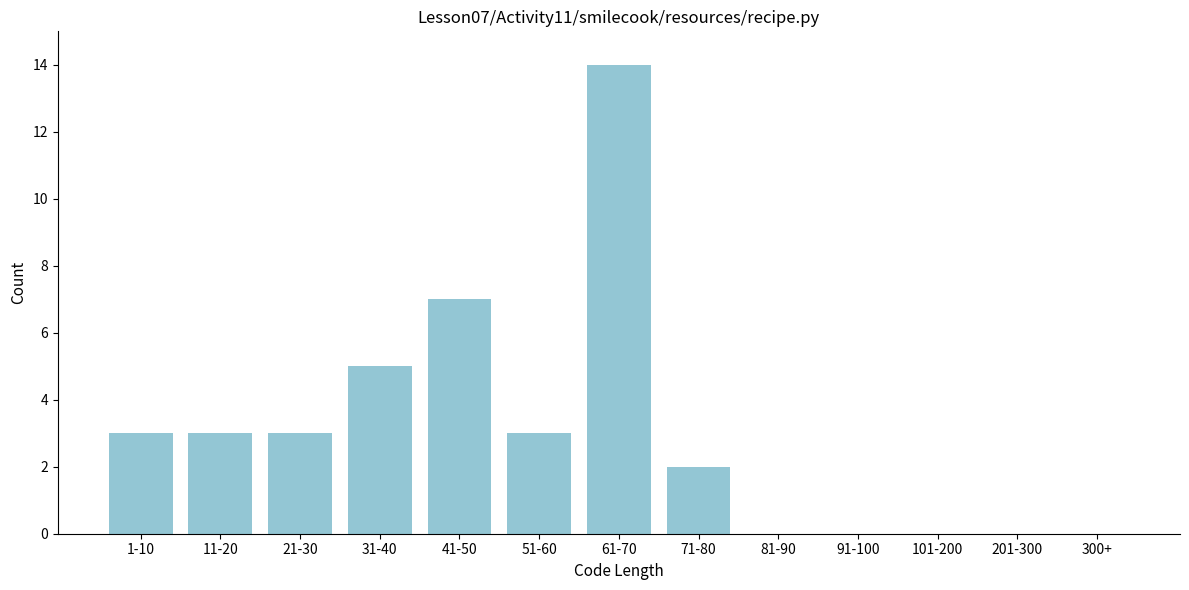

Reading left to right, transcribe all the data shown in this chart.

1-10=3	11-20=3	21-30=3	31-40=5	41-50=7	51-60=3	61-70=14	71-80=2	81-90=0	91-100=0	101-200=0	201-300=0	300+=0